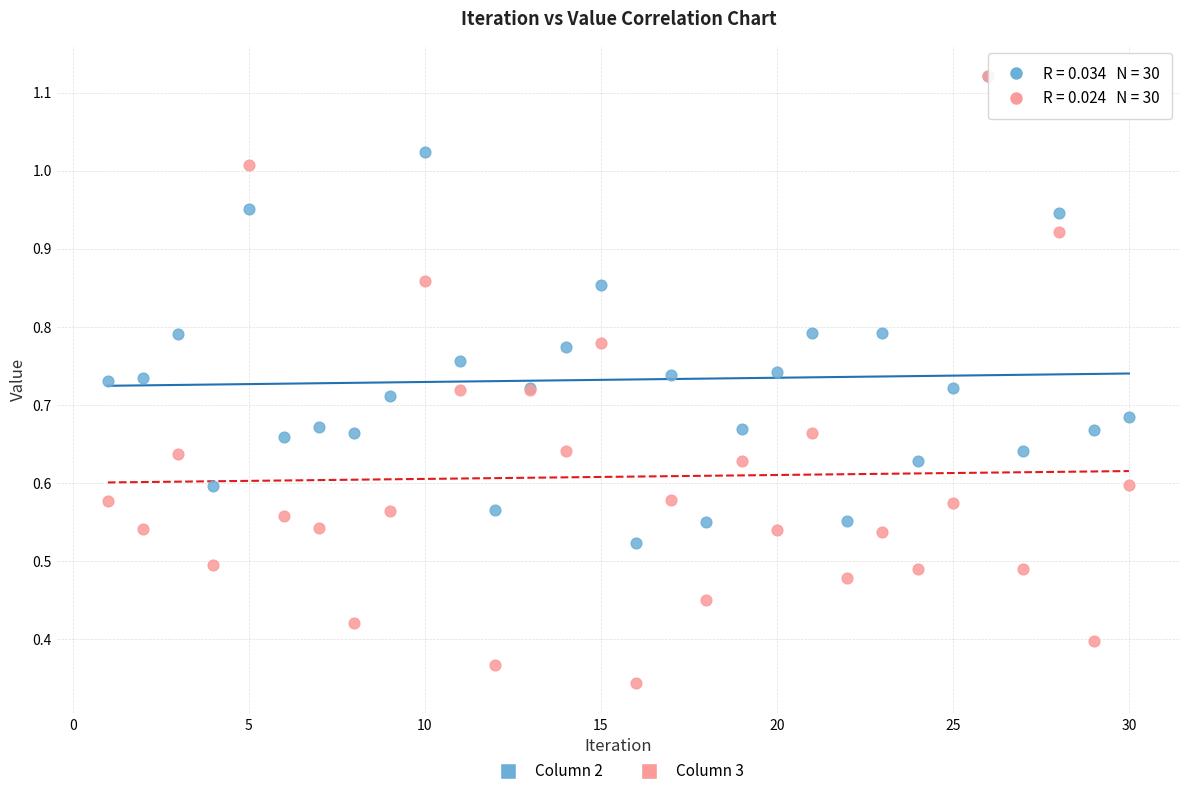

What are all the series names shown in the legend?

Column 2, Column 3